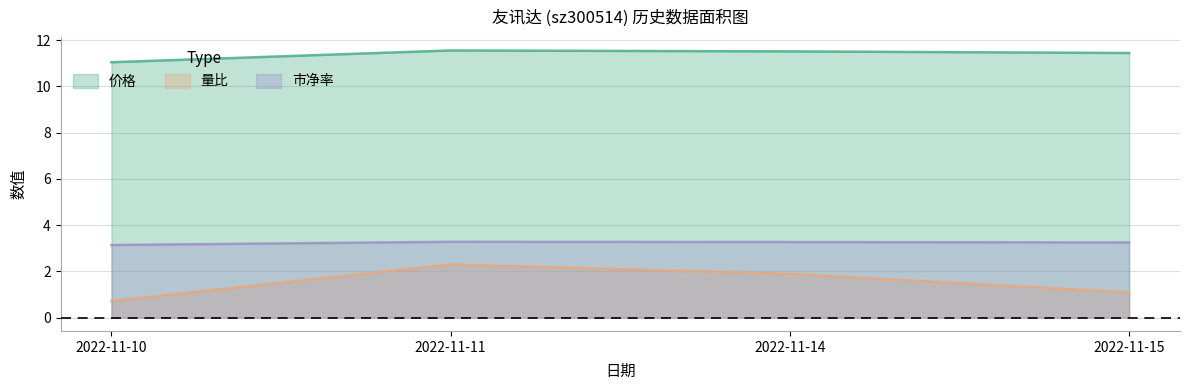

Reading left to right, extract all data points from this chart.

价格: 2022-11-10=11.1	2022-11-11=11.6	2022-11-14=11.5	2022-11-15=11.4
量比: 2022-11-10=0.7	2022-11-11=2.3	2022-11-14=1.9	2022-11-15=1.1
市净率: 2022-11-10=3.1	2022-11-11=3.3	2022-11-14=3.3	2022-11-15=3.2